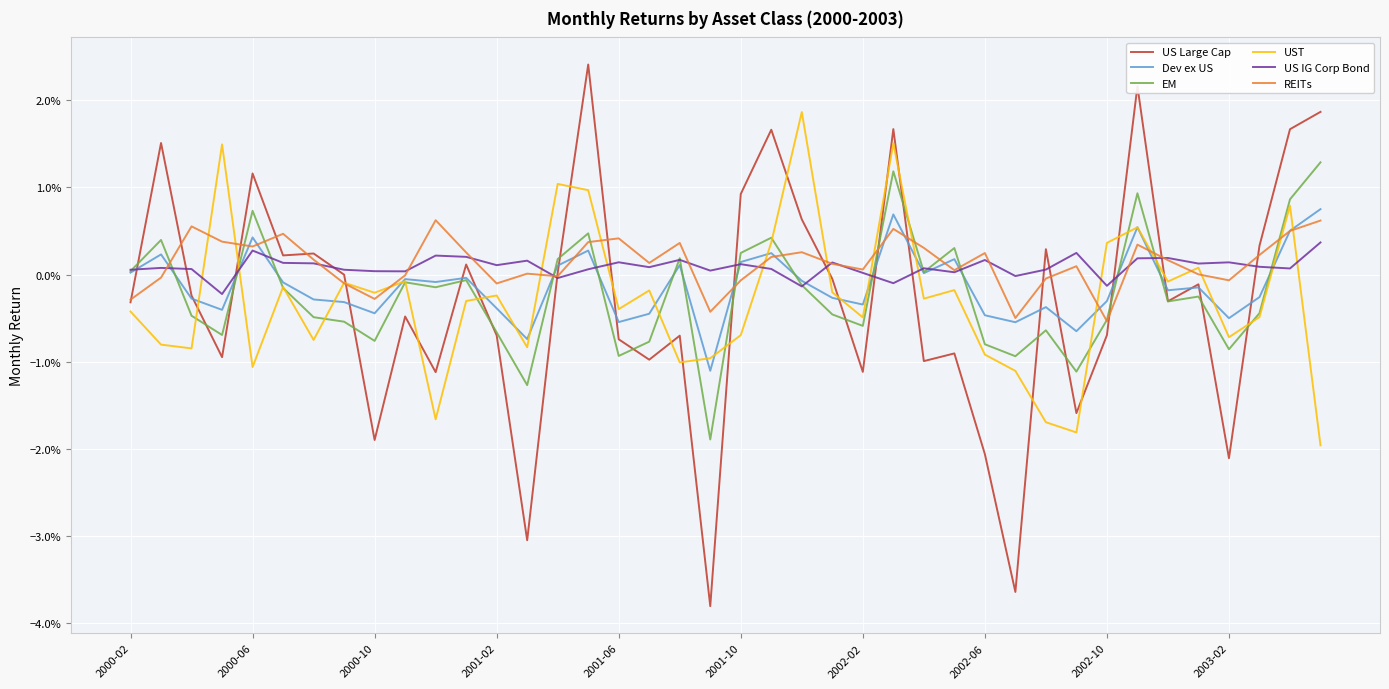

Does the chart have visible grid lines?

Yes